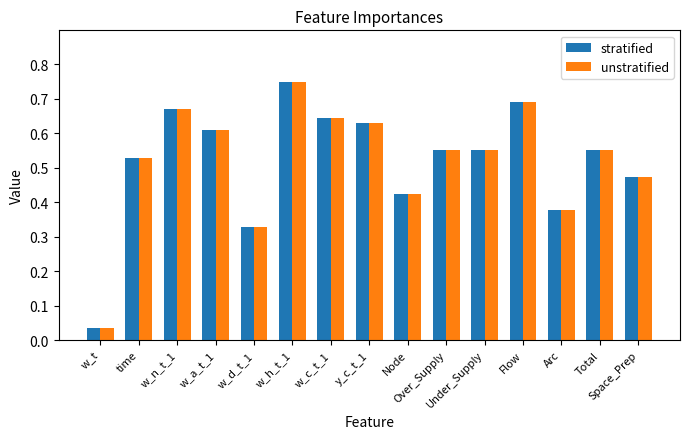

The value of stratified at Node is 0.6. True or false?

False